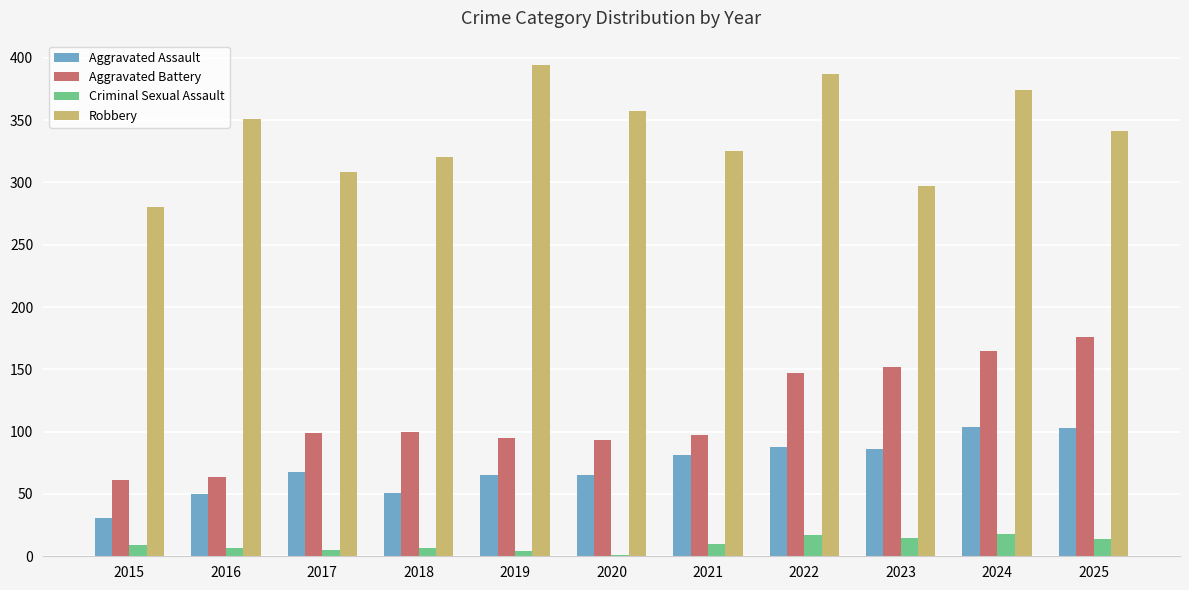

The value of Robbery at 2024 is 580. True or false?

False